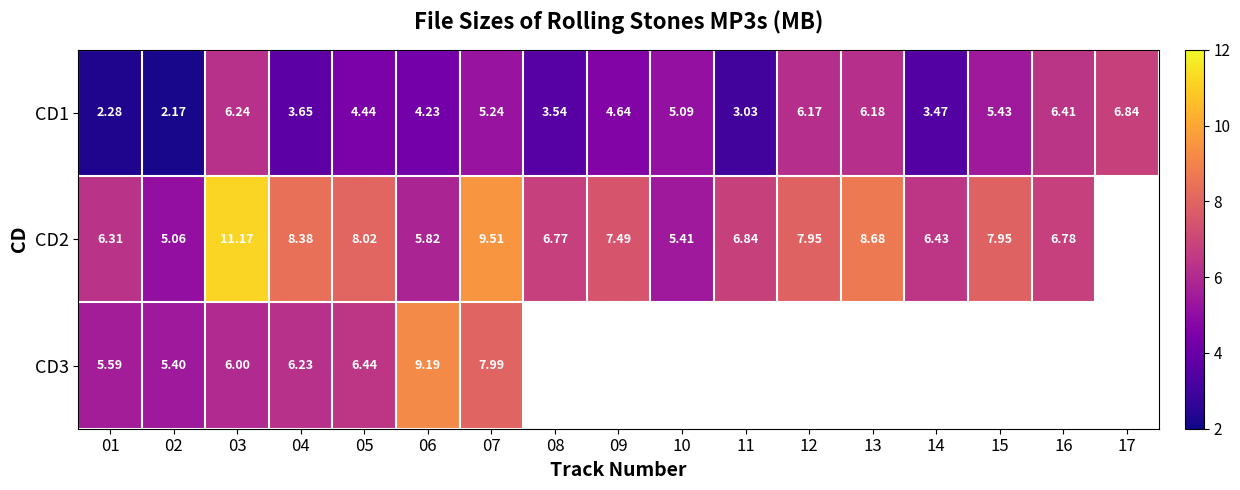

Is the value of CD2 at 01 greater than the value of CD1 at 14?

Yes